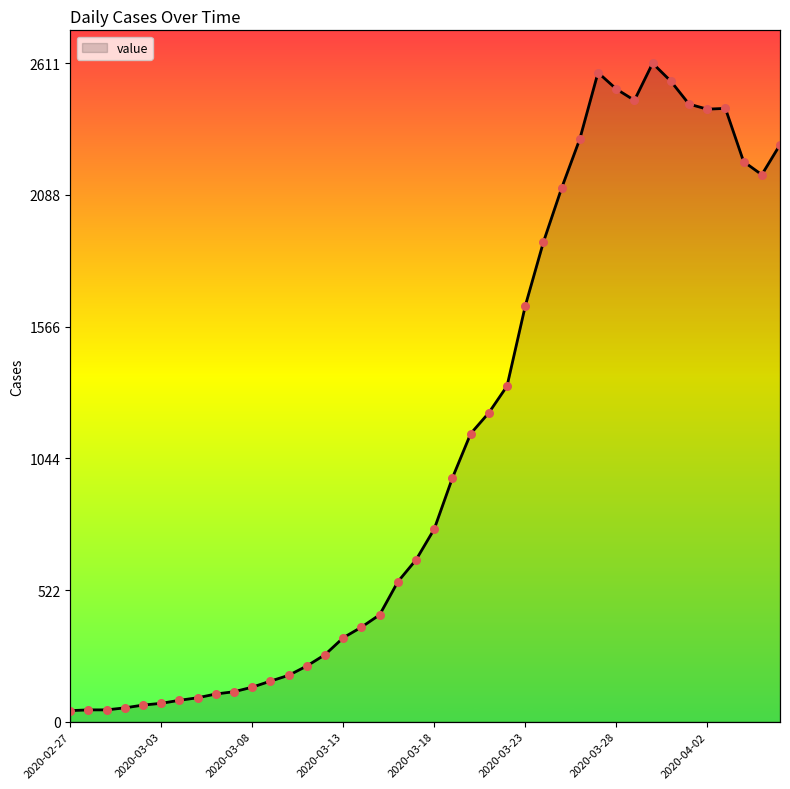

Approximately how many times larger is the value at 2020-03-09 compared to 2020-02-27?

3.7